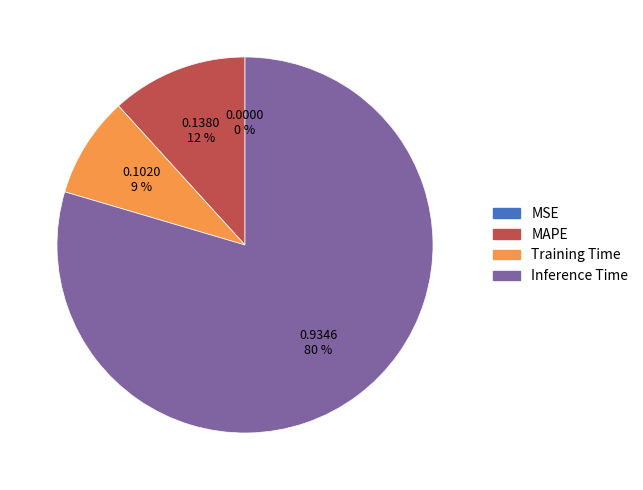

Does any single category account for the majority?

Yes